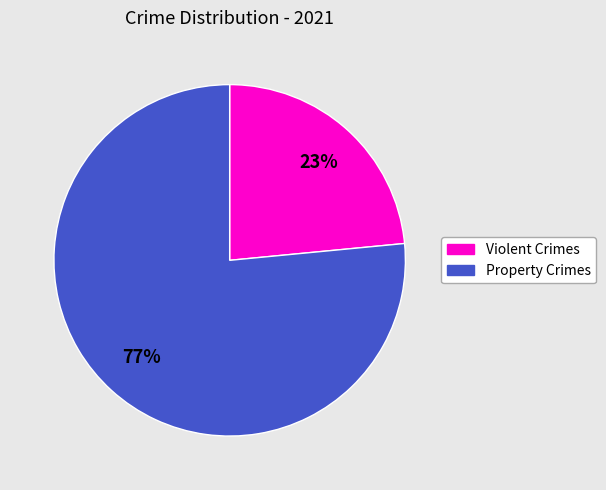

Does any single category account for the majority?

Yes